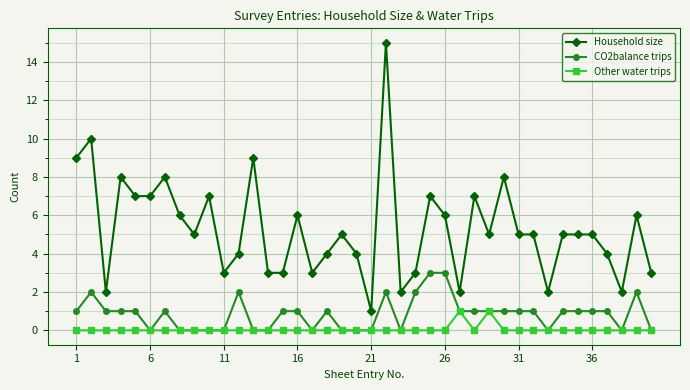

What is the difference between the maximum and minimum values in the CO2balance trips series?

3